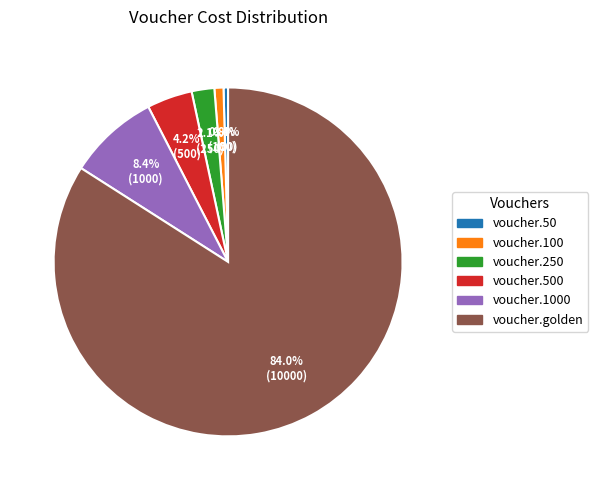

Count the number of slices in the pie.

6